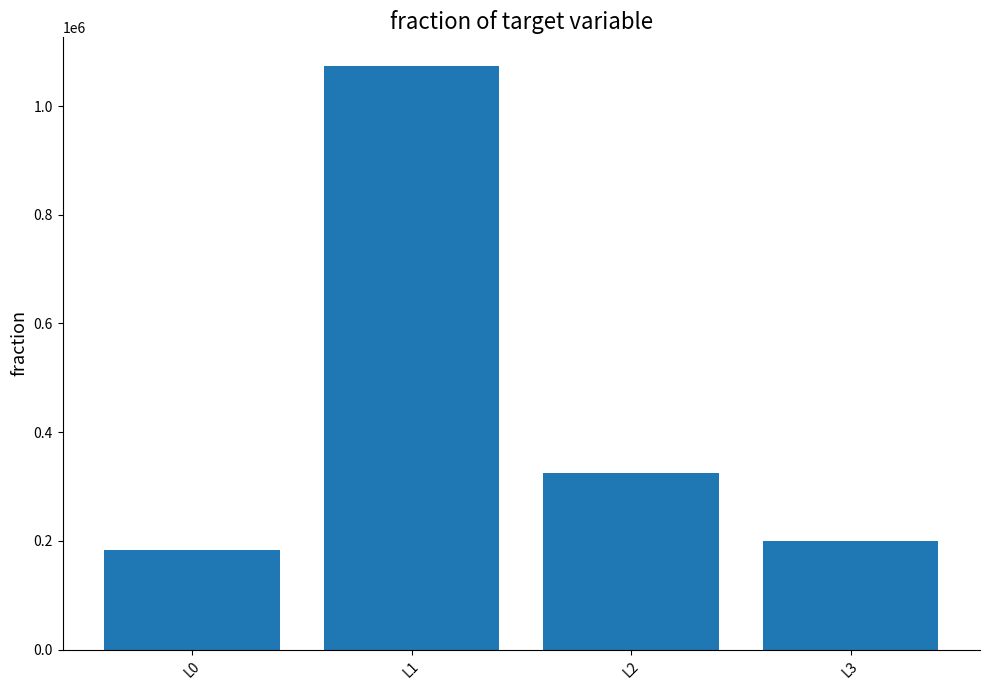

What is the difference between the values at L1 and L2?

748642